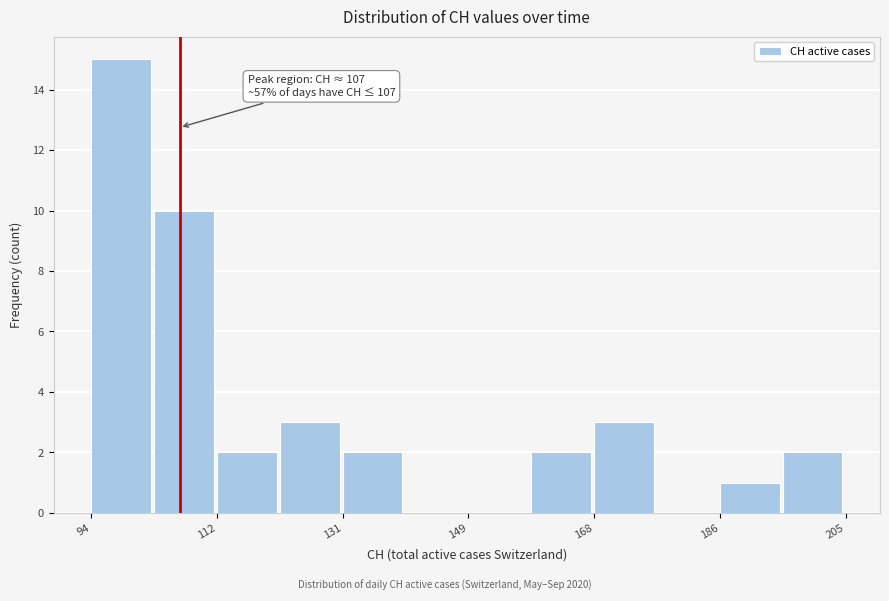

Which range on the x-axis has the tallest bar?

94 to 104